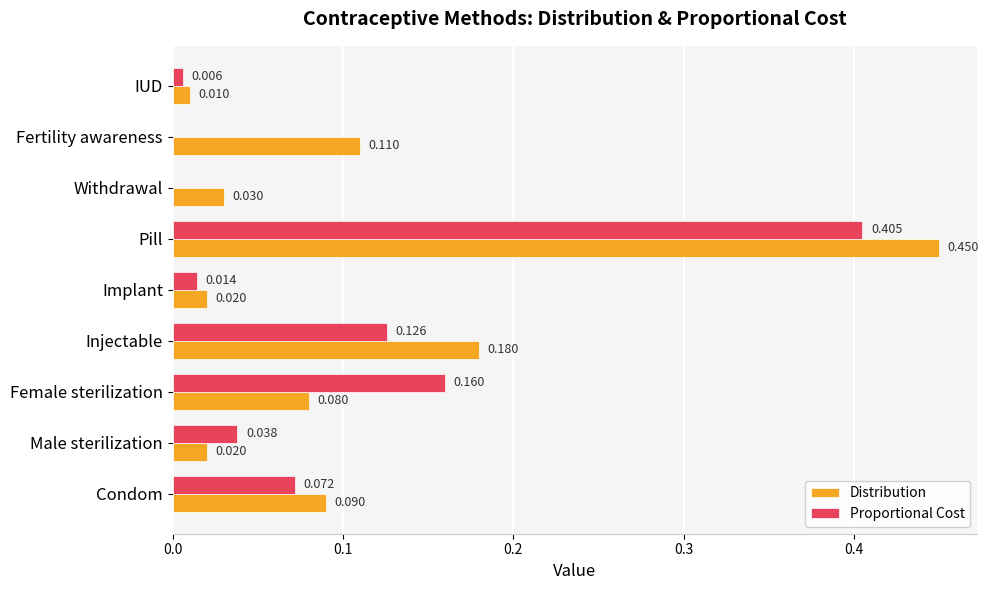

Between Condom and IUD, which series saw the biggest shift?

Distribution